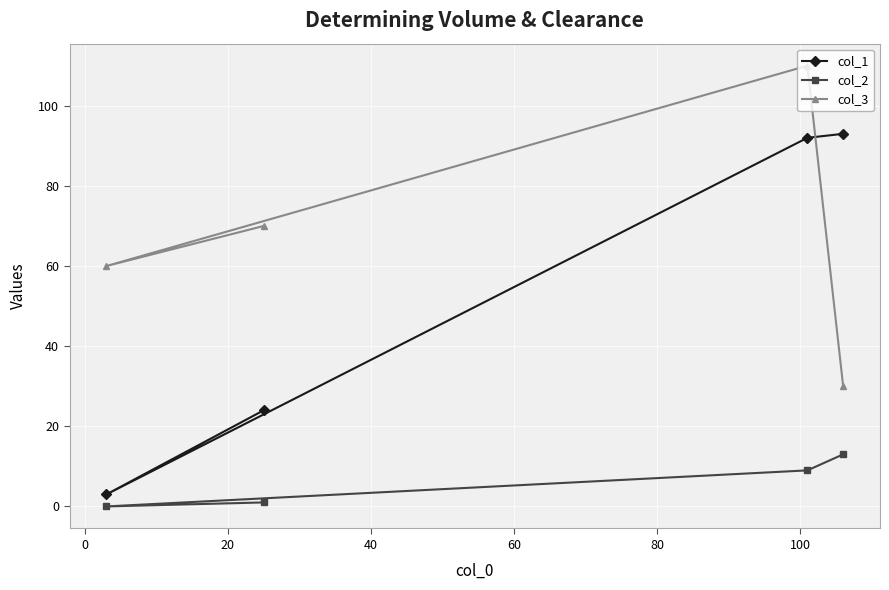

Reading left to right, what are all the values shown in this chart?

col_1: 3	24	92	93
col_2: 0	1	9	13
col_3: 60	70	110	30